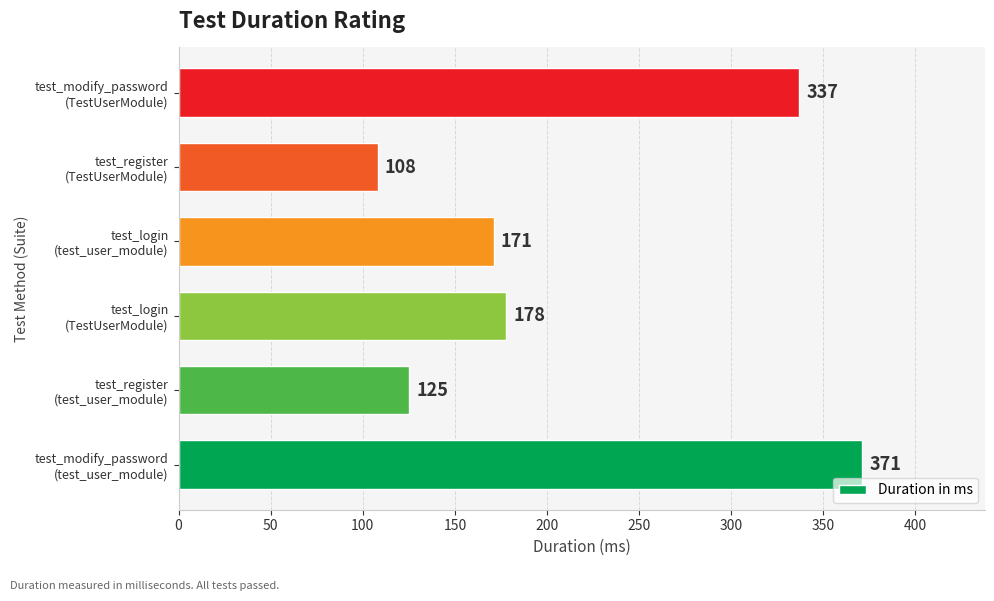

Rank the categories by value from lowest to highest.

test_register
(TestUserModule), test_register
(test_user_module), test_login
(test_user_module), test_login
(TestUserModule), test_modify_password
(TestUserModule), test_modify_password
(test_user_module)